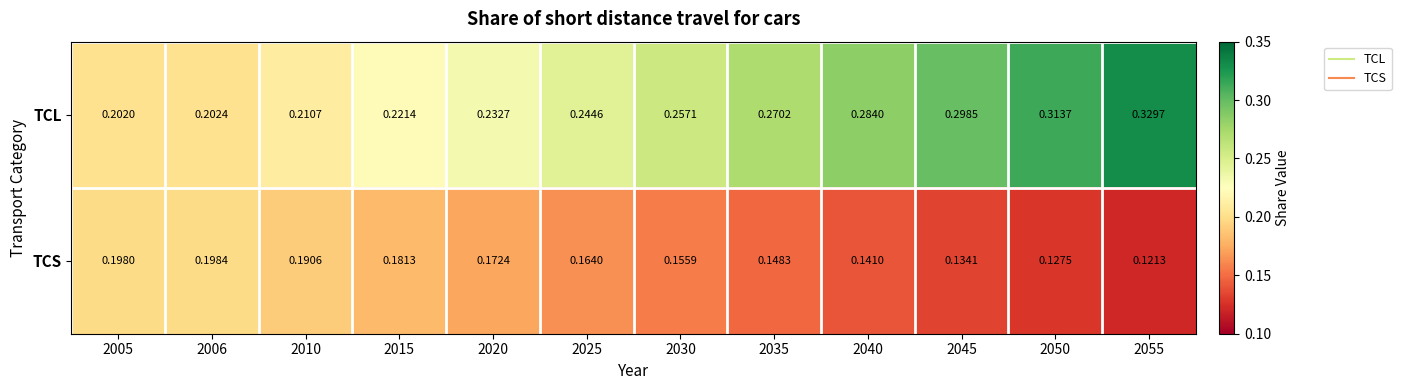

Is the value of TCL at 2005 greater than the value of TCS at 2045?

Yes